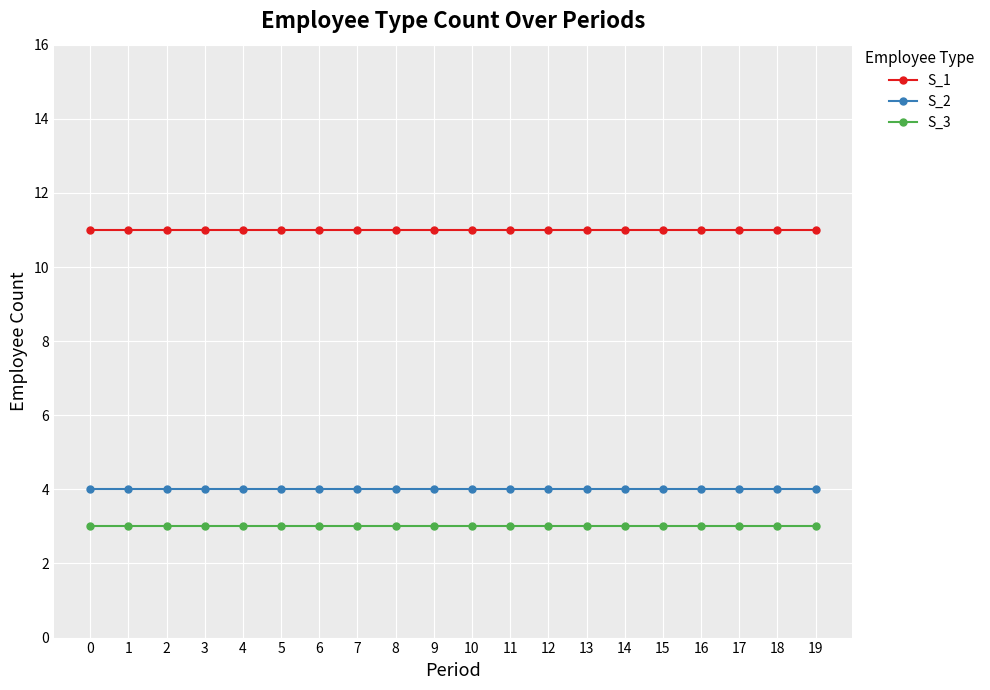

True or false: S_1 and S_2 intersect in this chart.

False